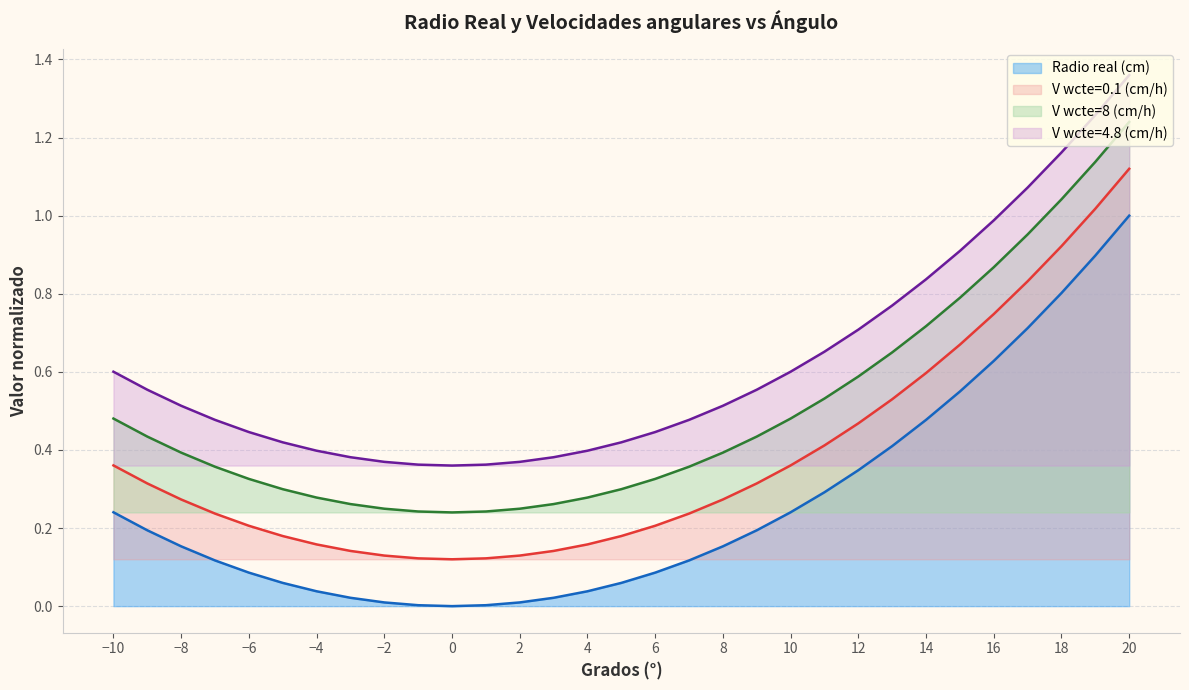

Reading right to left, what are all the values shown in this chart?

Radio real (cm): 1.0	0.9	0.8	0.7	0.6	0.5	0.5	0.4	0.3	0.3	0.2	0.2	0.2	0.1	0.1	0.1	0.0	0.0	0.0	0.0	0.0	0.0	0.0	0.0	0.0	0.1	0.1	0.1	0.2	0.2	0.2
V wcte=0.1 (cm/h): 1.1	1.0	0.9	0.8	0.7	0.7	0.6	0.5	0.5	0.4	0.4	0.3	0.3	0.2	0.2	0.2	0.2	0.1	0.1	0.1	0.1	0.1	0.1	0.1	0.2	0.2	0.2	0.2	0.3	0.3	0.4
V wcte=8 (cm/h): 1.2	1.1	1.0	1.0	0.9	0.8	0.7	0.6	0.6	0.5	0.5	0.4	0.4	0.4	0.3	0.3	0.3	0.3	0.2	0.2	0.2	0.2	0.2	0.3	0.3	0.3	0.3	0.4	0.4	0.4	0.5
V wcte=4.8 (cm/h): 1.4	1.3	1.2	1.1	1.0	0.9	0.8	0.8	0.7	0.7	0.6	0.6	0.5	0.5	0.4	0.4	0.4	0.4	0.4	0.4	0.4	0.4	0.4	0.4	0.4	0.4	0.4	0.5	0.5	0.6	0.6